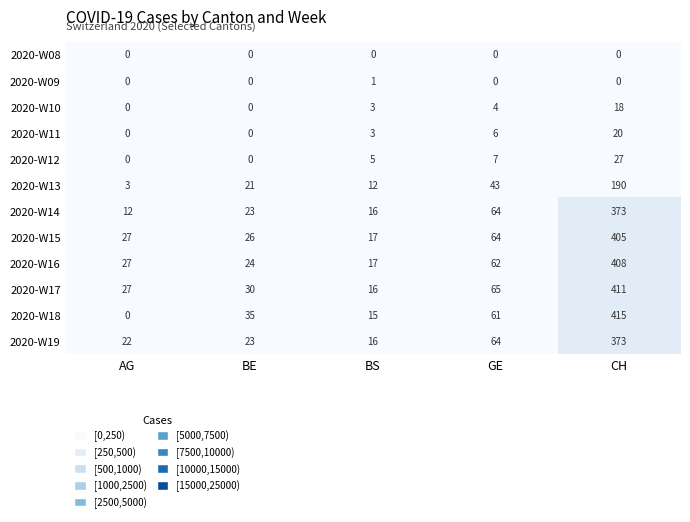

Which series has the largest total across all categories?

2020-W17